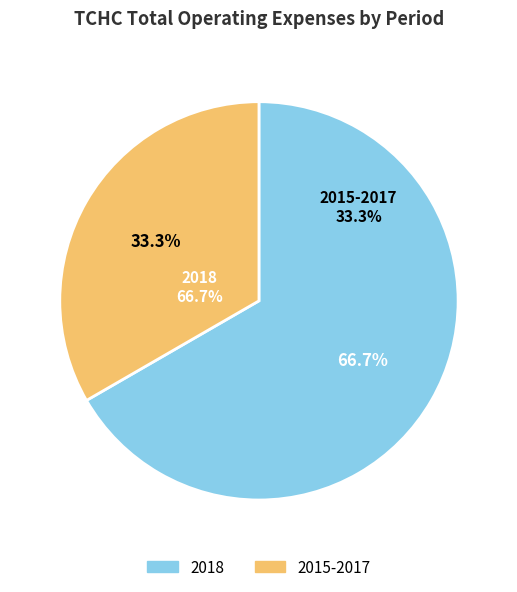

Does any single category account for the majority?

Yes